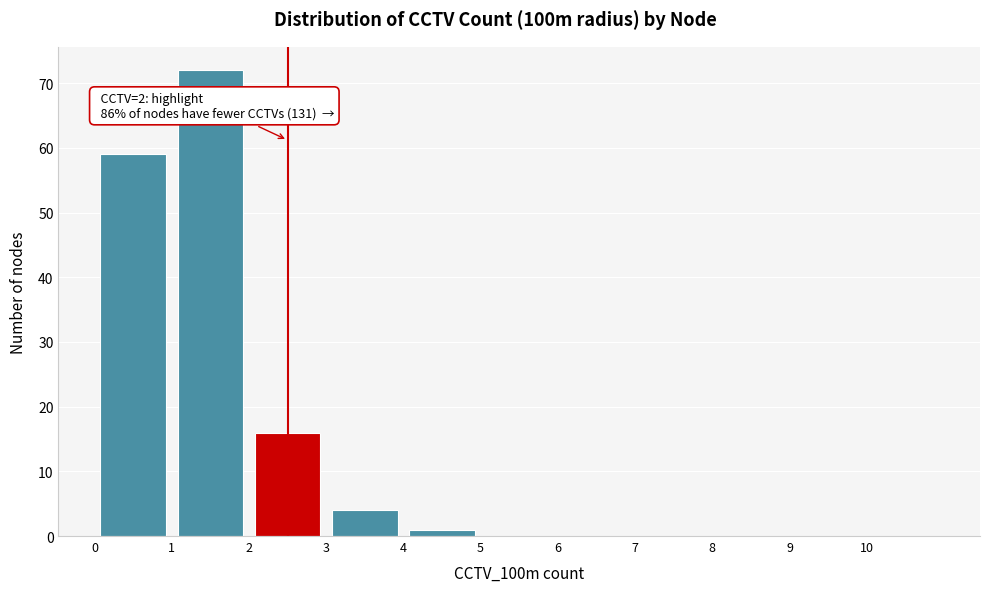

Which range on the x-axis has the tallest bar?

1 to 2